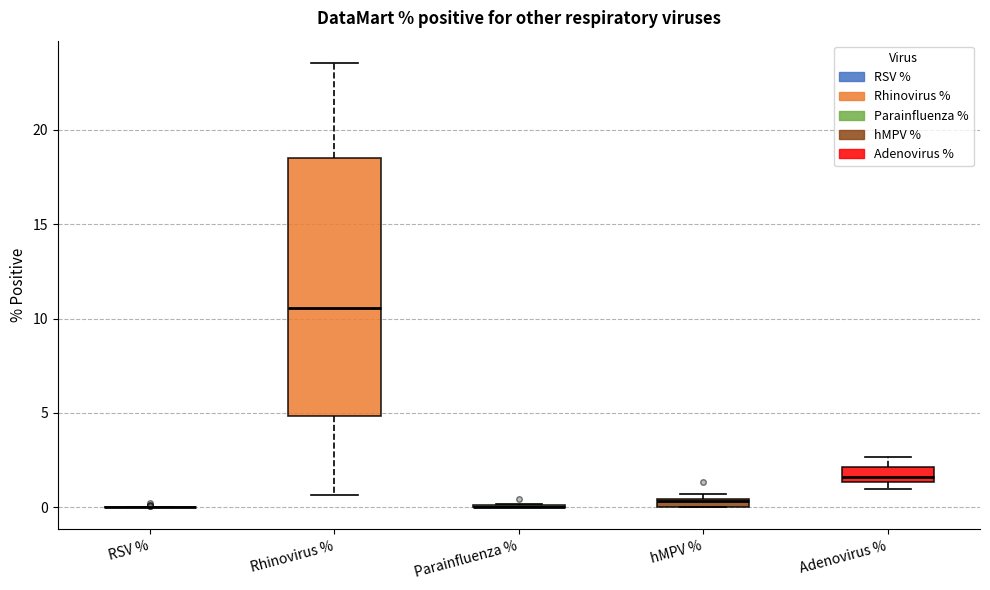

Comparing the boxes themselves (not the whiskers), which one is the tallest?

Rhinovirus %